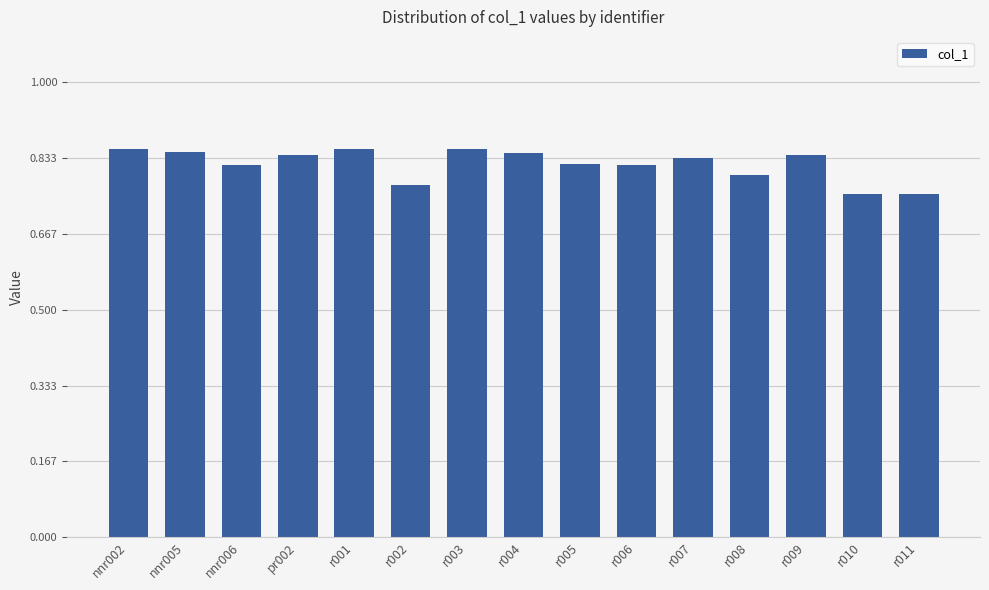

The chart shows a value of 0.8 at r010. True or false?

True